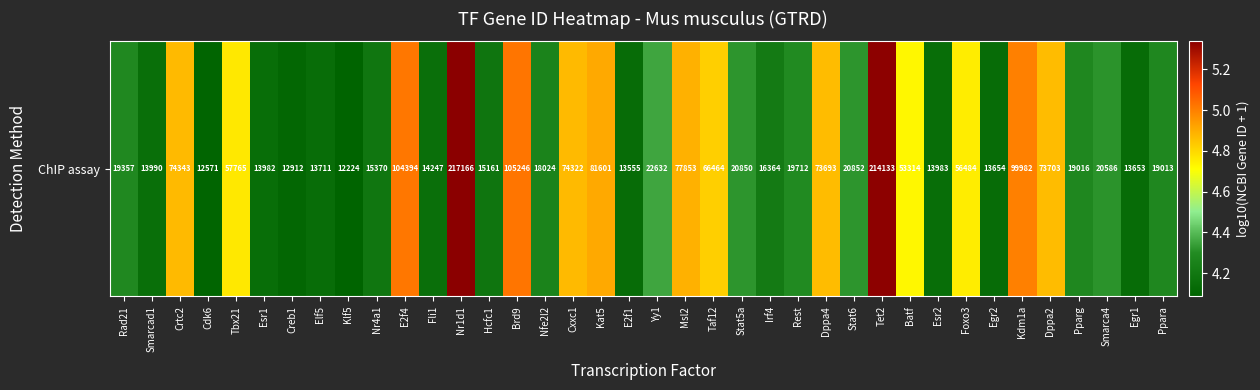

Which category has the highest value across all series?

Nr1d1